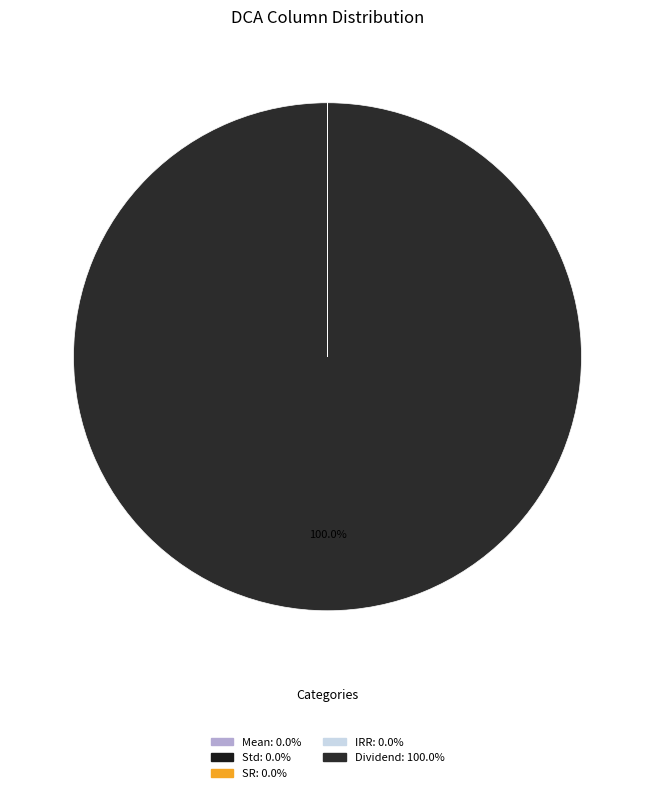

True or false: SR accounts for 0% of the total.

True